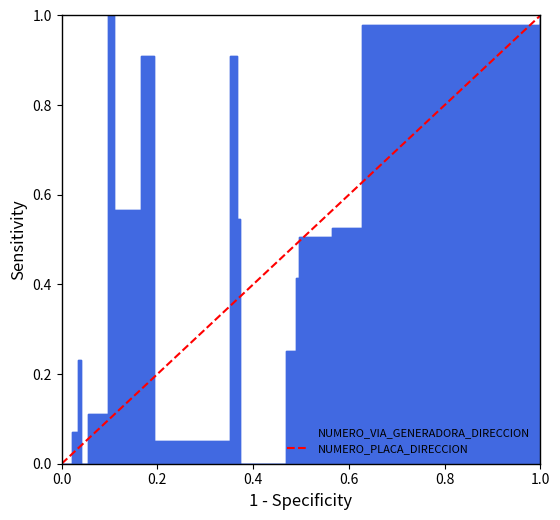

Which has a higher value, 1.0 or 0.0?

1.0